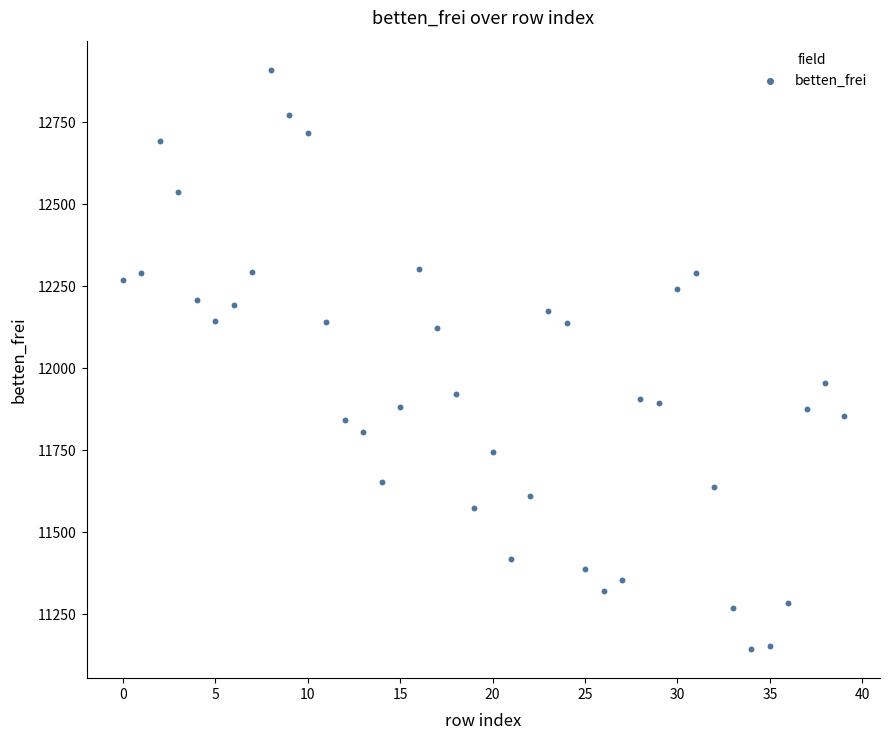

What Y value in the scatter plot is closest to 12027?

11956